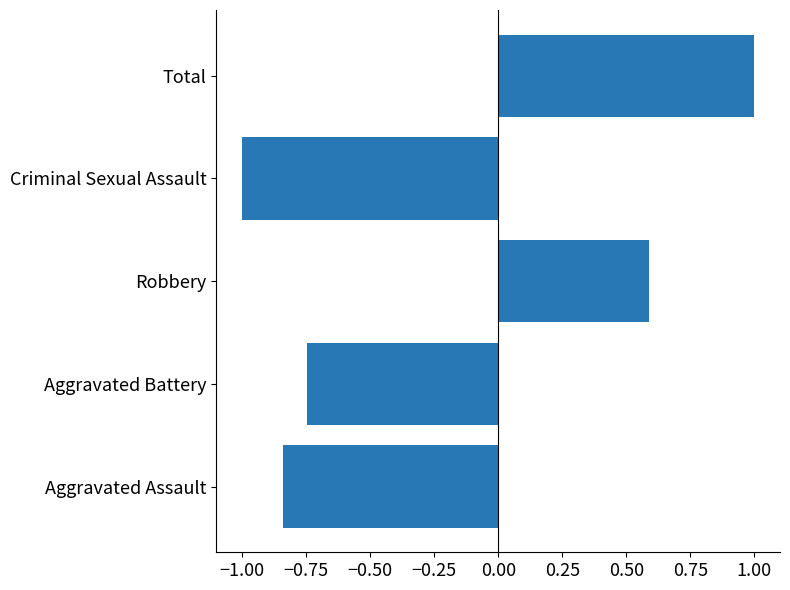

List the labels in order of value, largest first.

Total, Robbery, Aggravated Battery, Aggravated Assault, Criminal Sexual Assault